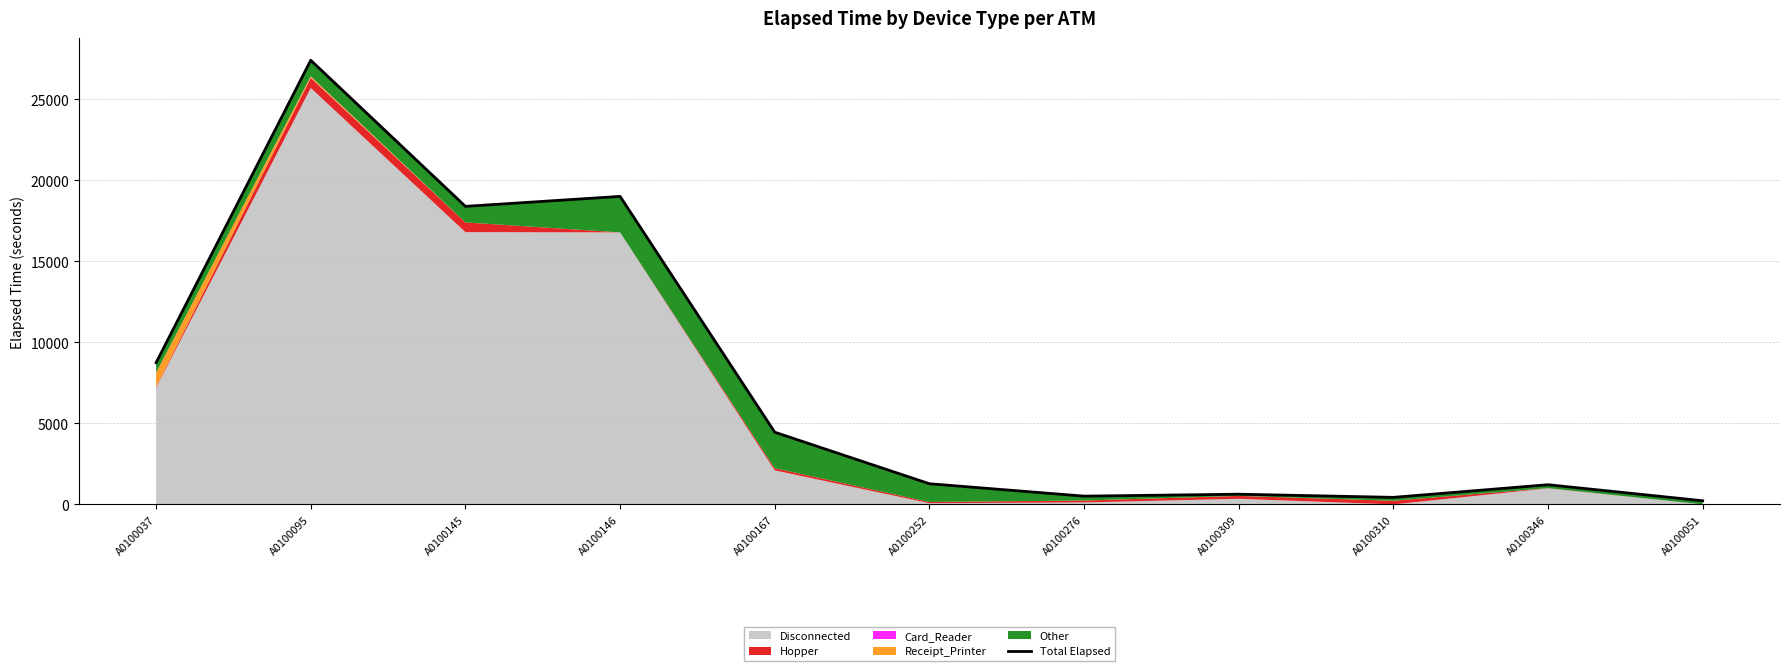

Rank the categories by value from highest to lowest.

A0100095, A0100146, A0100145, A0100037, A0100167, A0100252, A0100346, A0100309, A0100276, A0100310, A0100051